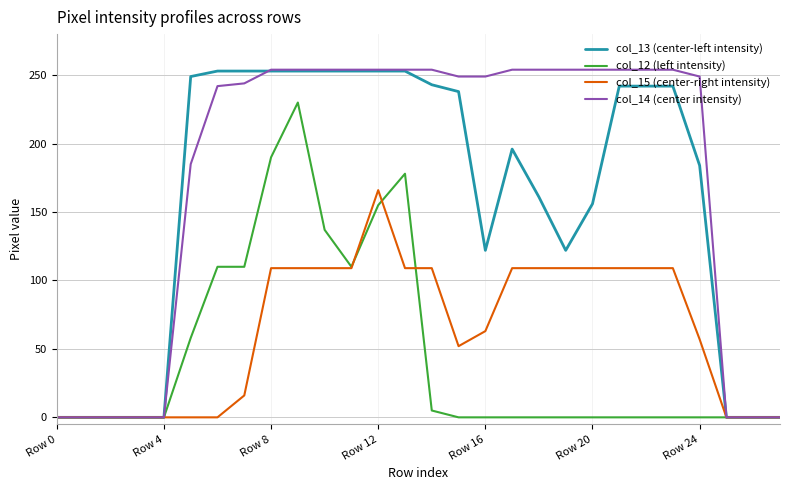

Which series has the largest total across all categories?

col_14 (center intensity)